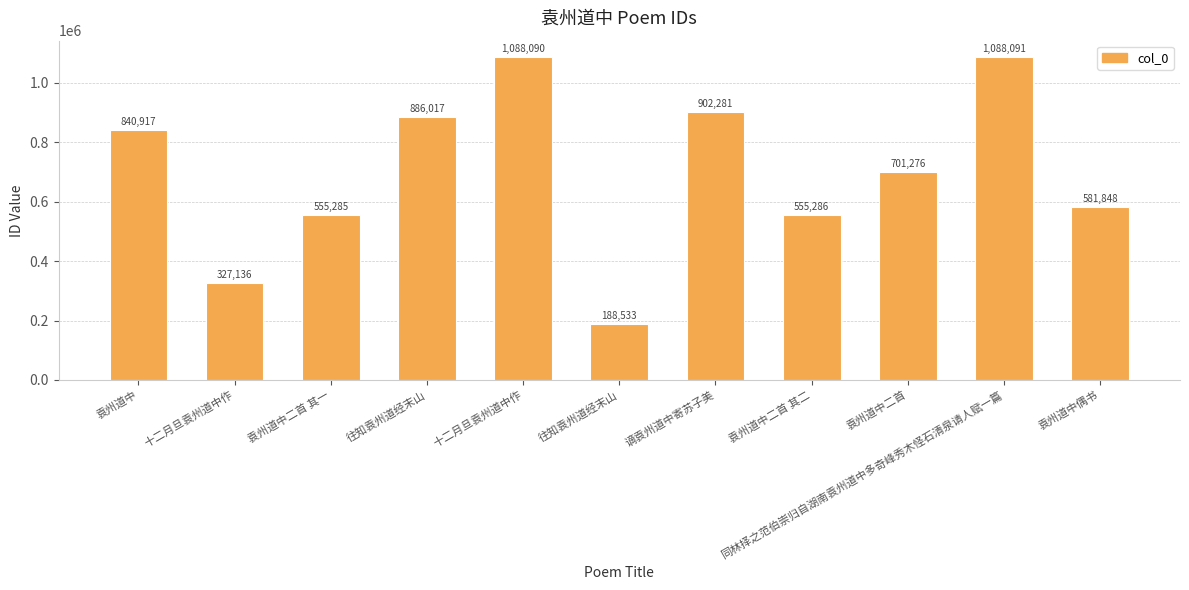

What is the average value?

701342